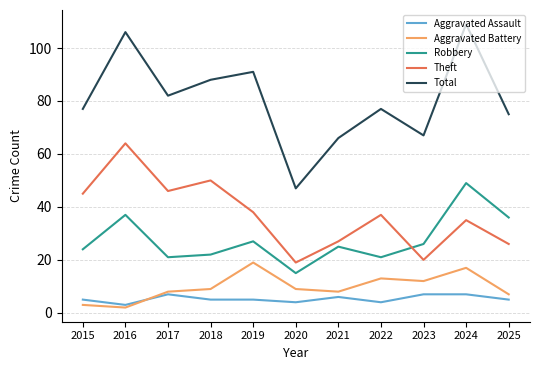

True or false: Aggravated Battery and Robbery cross at least once.

False